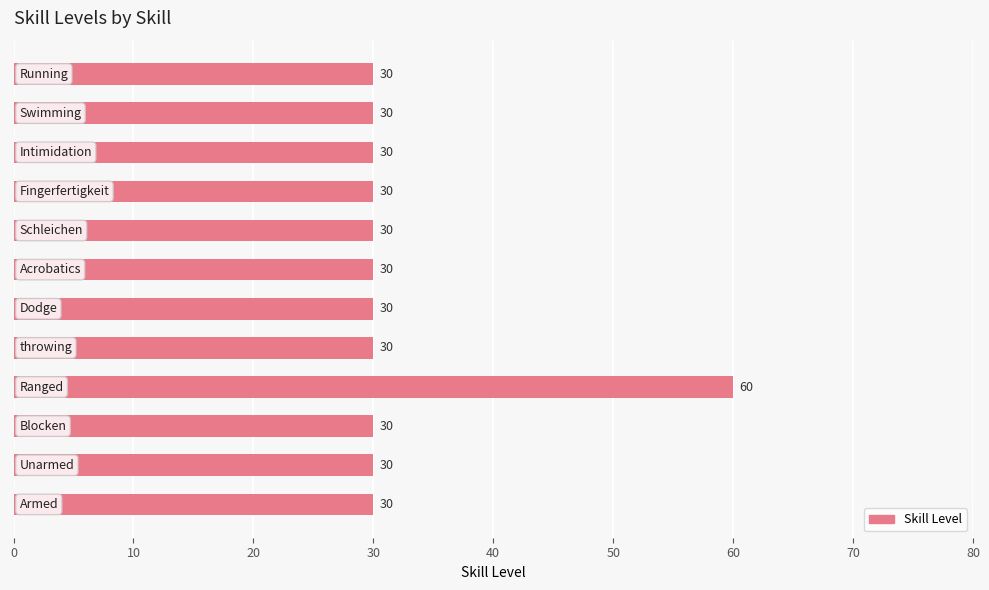

How many bars are there in total?

12